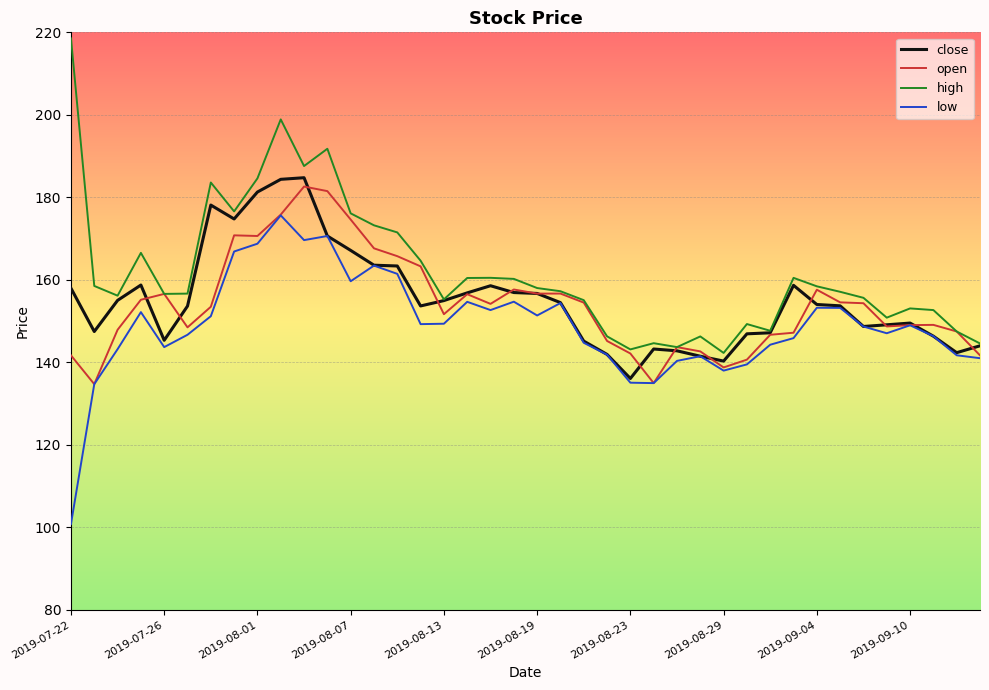

Which series has the largest total across all categories?

high